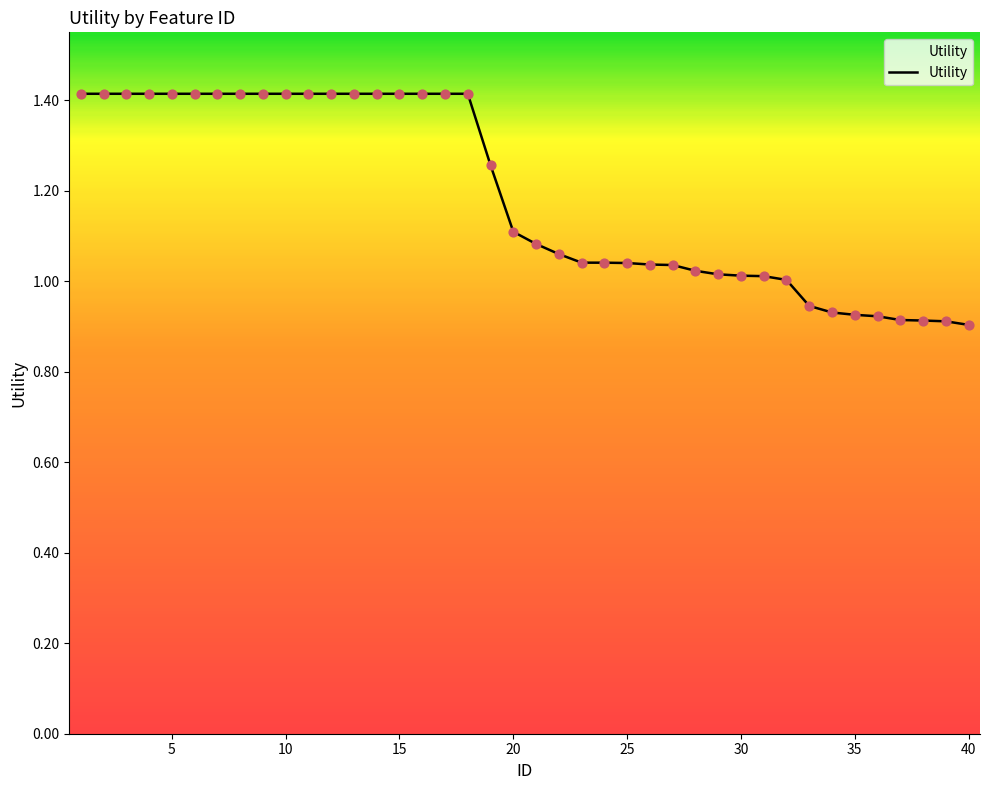

Which has a higher value, 25 or 24?

25